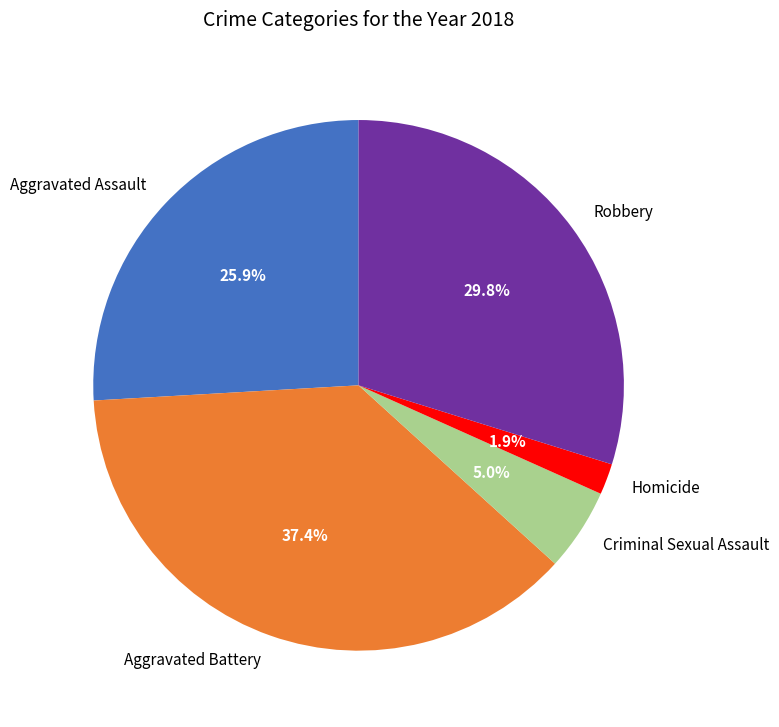

Count the number of slices in the pie.

5